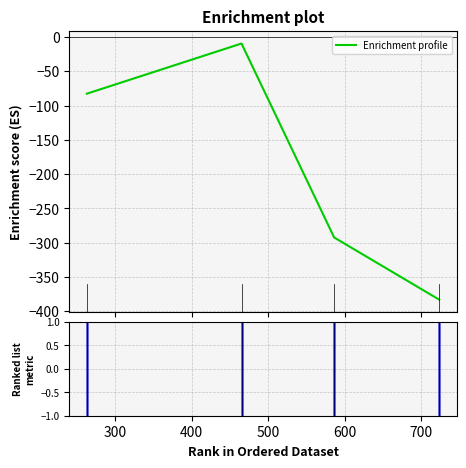

What is the difference between the second highest and minimum values?

300.4